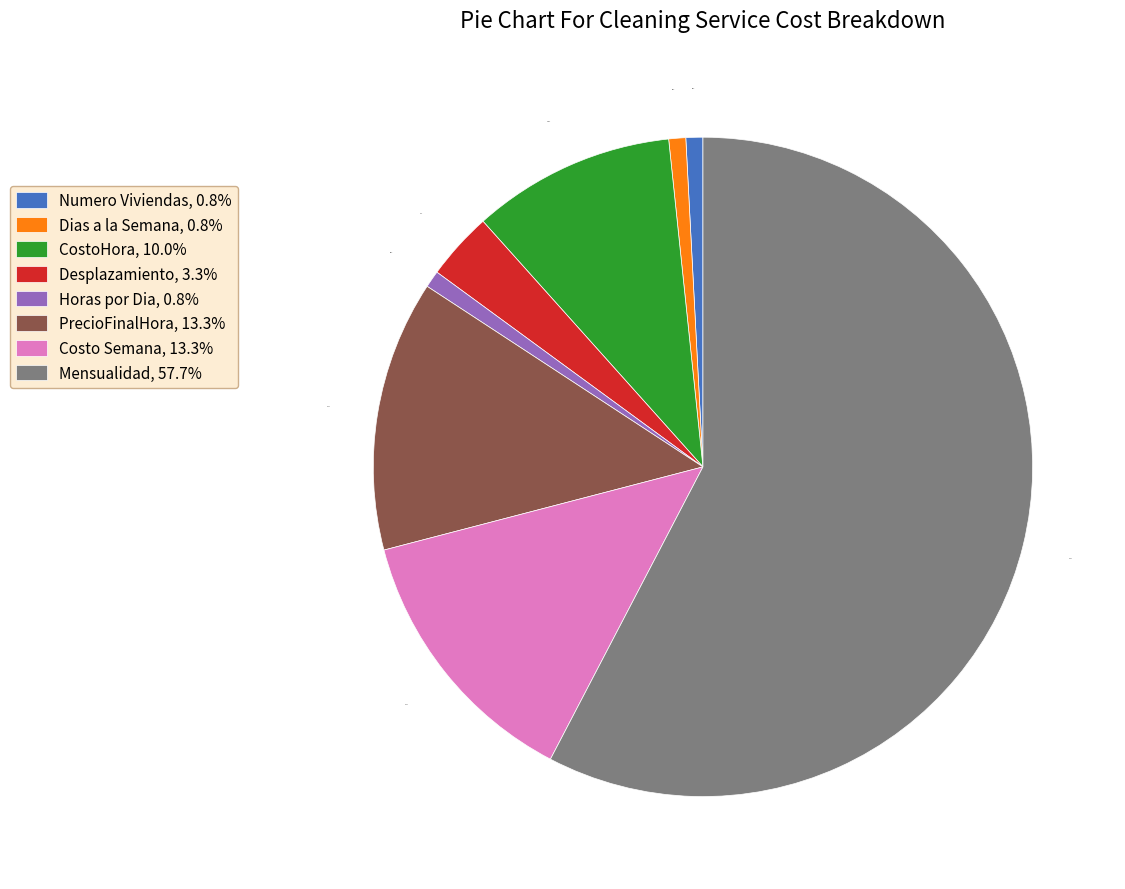

Which has a higher value, Horas por Dia, 0.8% or Costo Semana, 13.3%?

Costo Semana, 13.3%